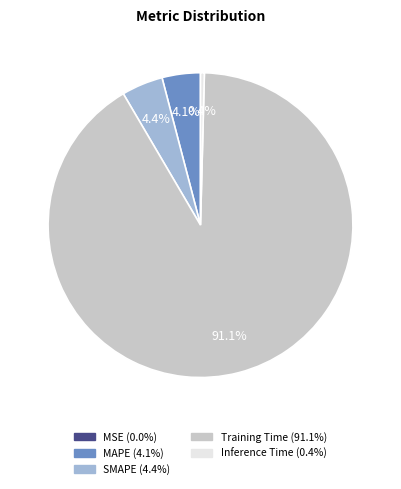

True or false: SMAPE accounts for 13% of the total.

False